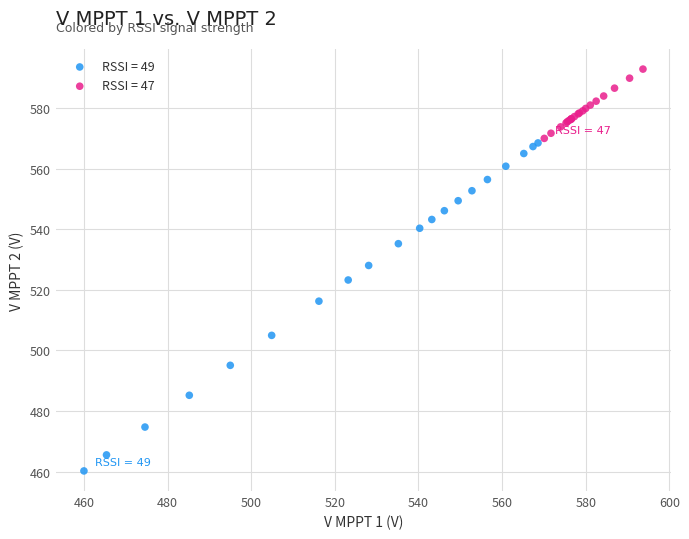

What are all the series names shown in the legend?

RSSI = 49, RSSI = 47